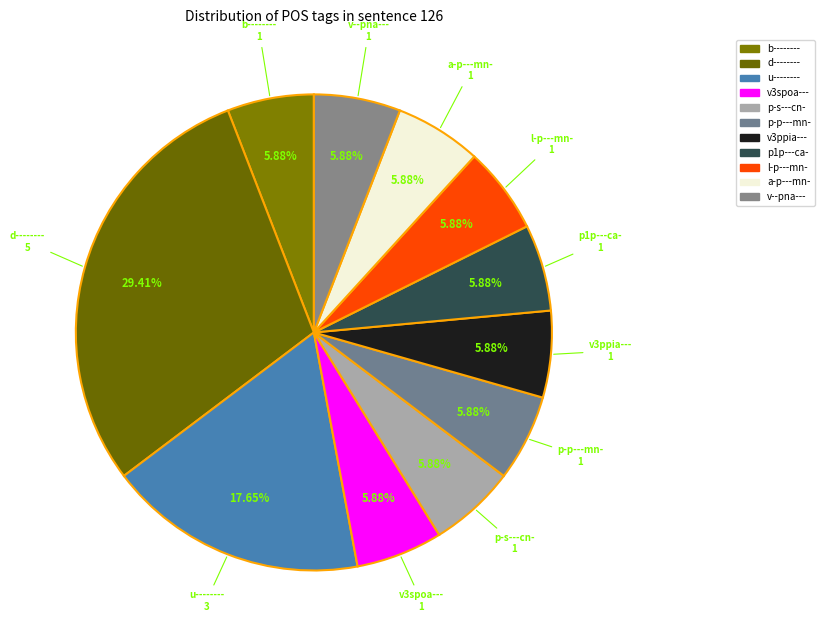

Which slice is the largest?

d--------